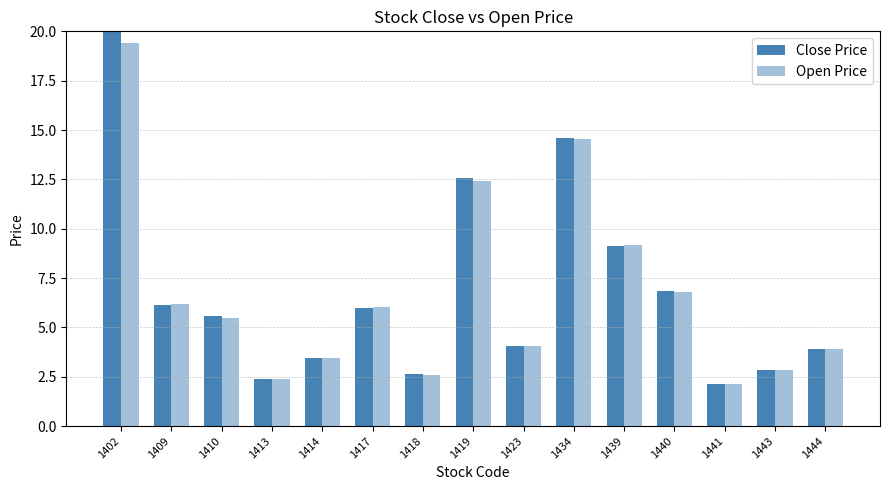

What is the maximum value for Close Price?

20.1